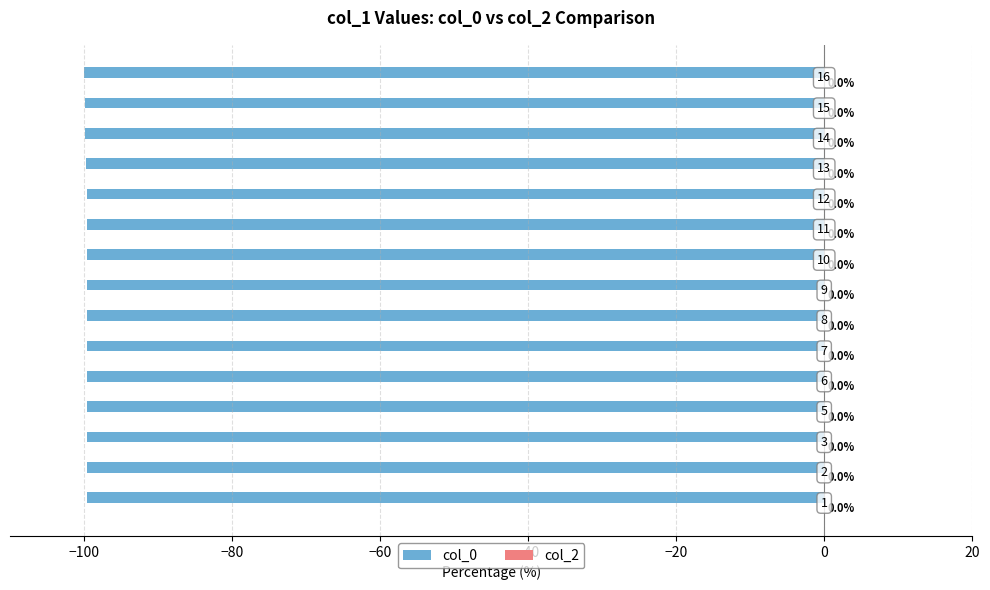

How many bars are there in total?

15